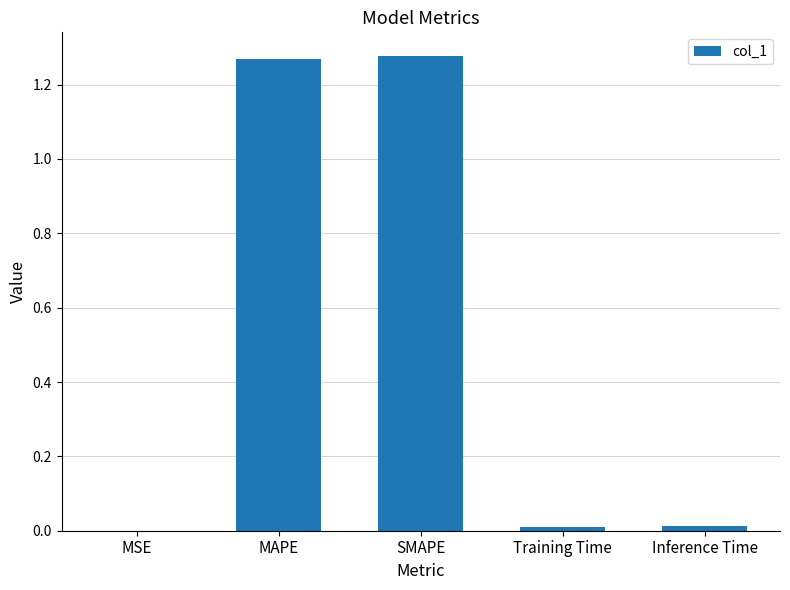

What is the sum of the values at SMAPE and MAPE?

2.5